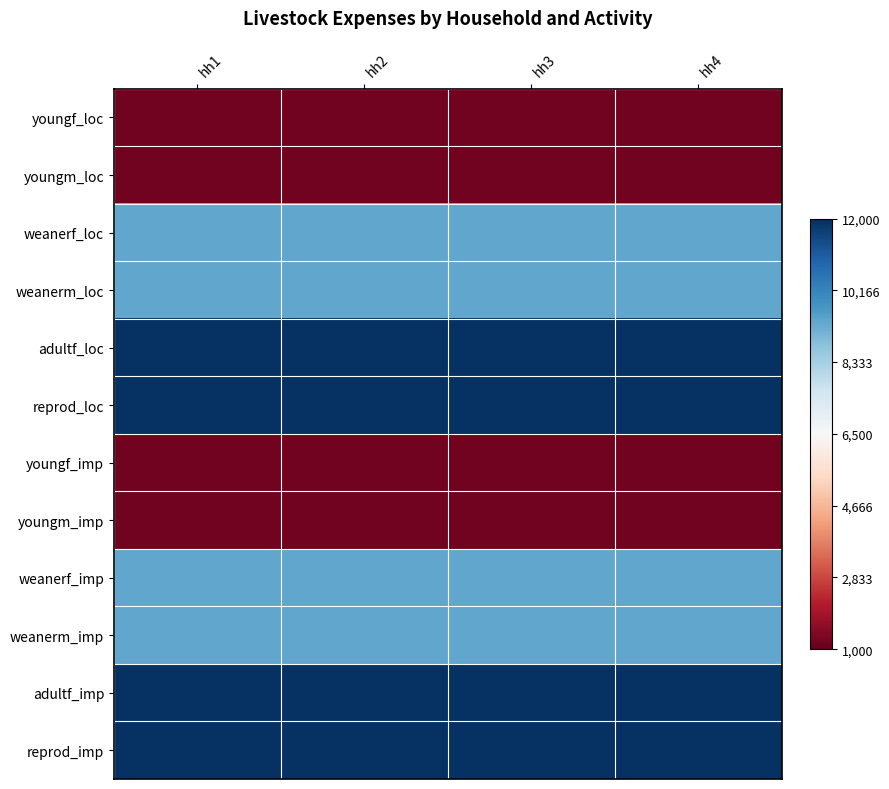

At how many categories does at least one series exceed 7977?

4